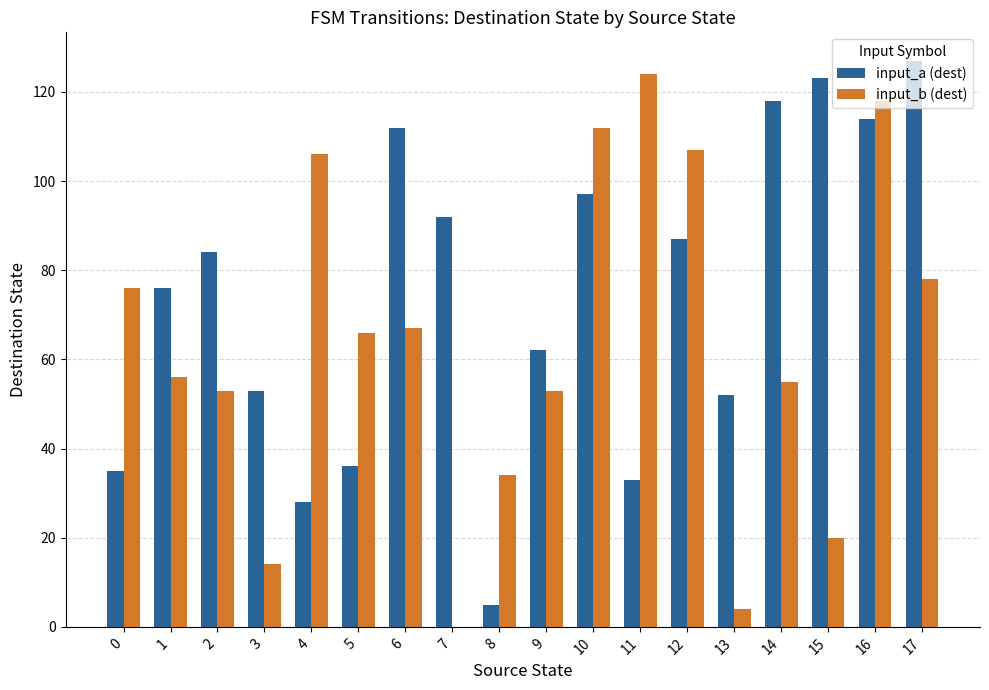

True or false: input_a (dest) has a value of 69 at 13.

False